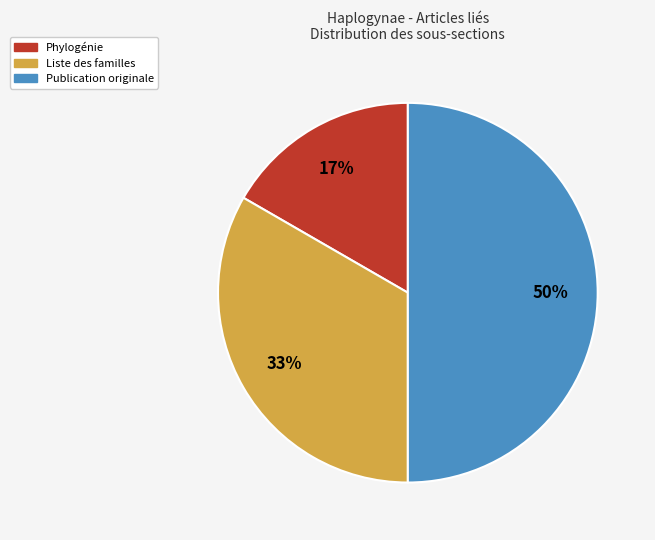

Which category has the biggest portion of the pie?

Publication originale